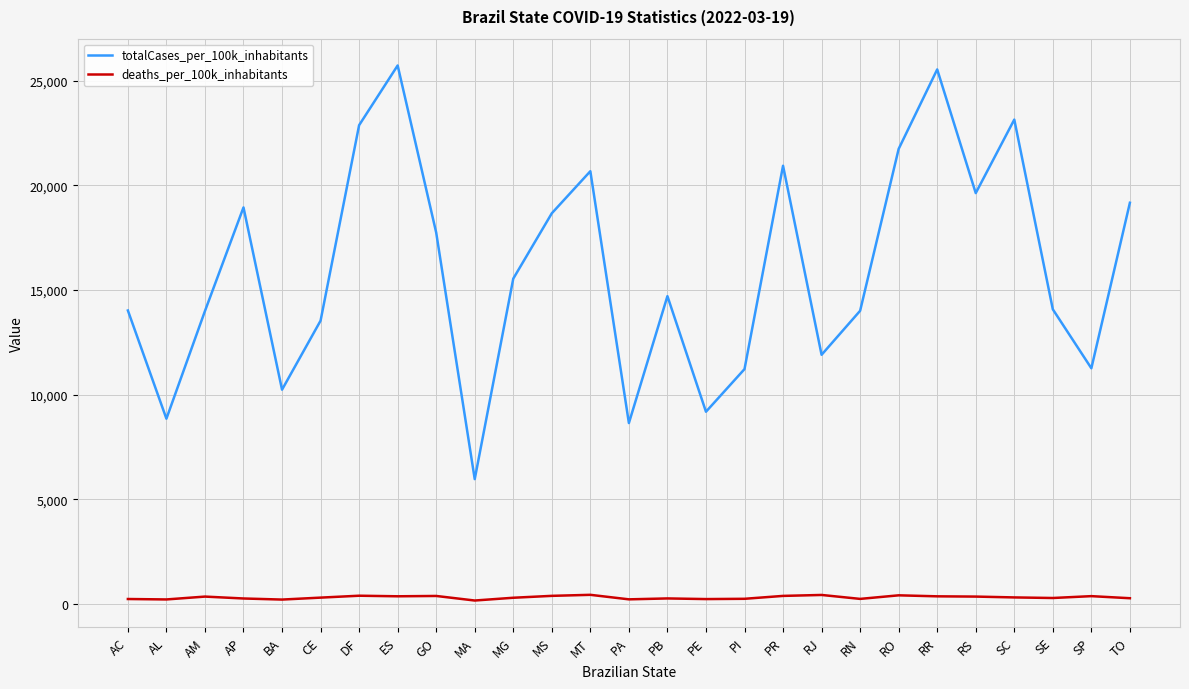

At how many categories does at least one series exceed 2335?

27